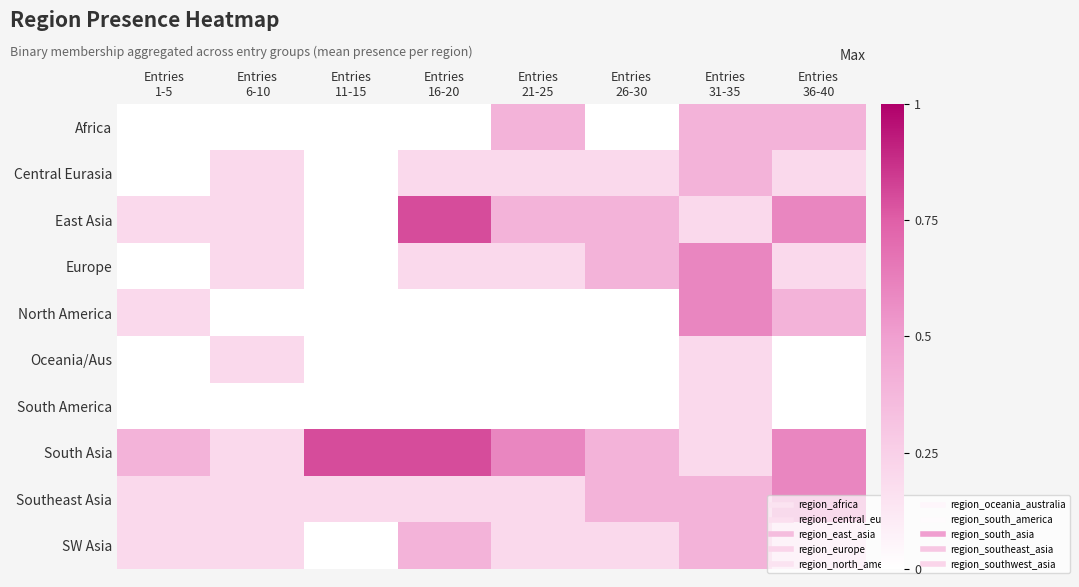

How many series are shown in this chart?

10